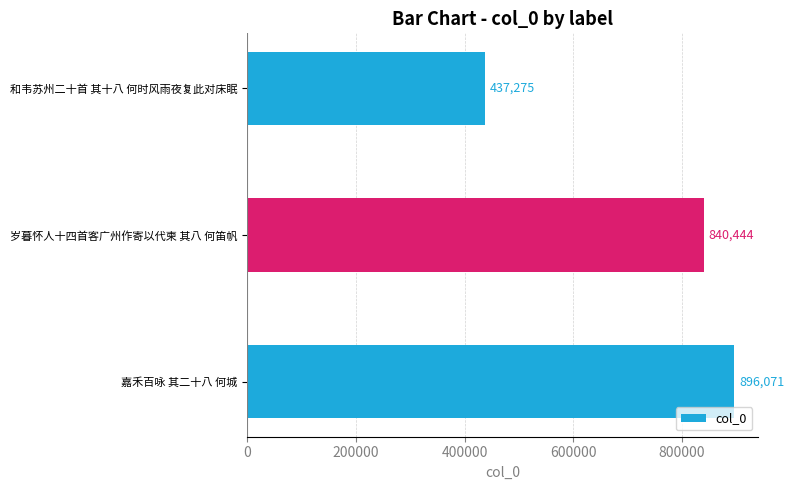

True or false: the data shows 222486 at 和韦苏州二十首 其十八 何时风雨夜复此对床眠.

False